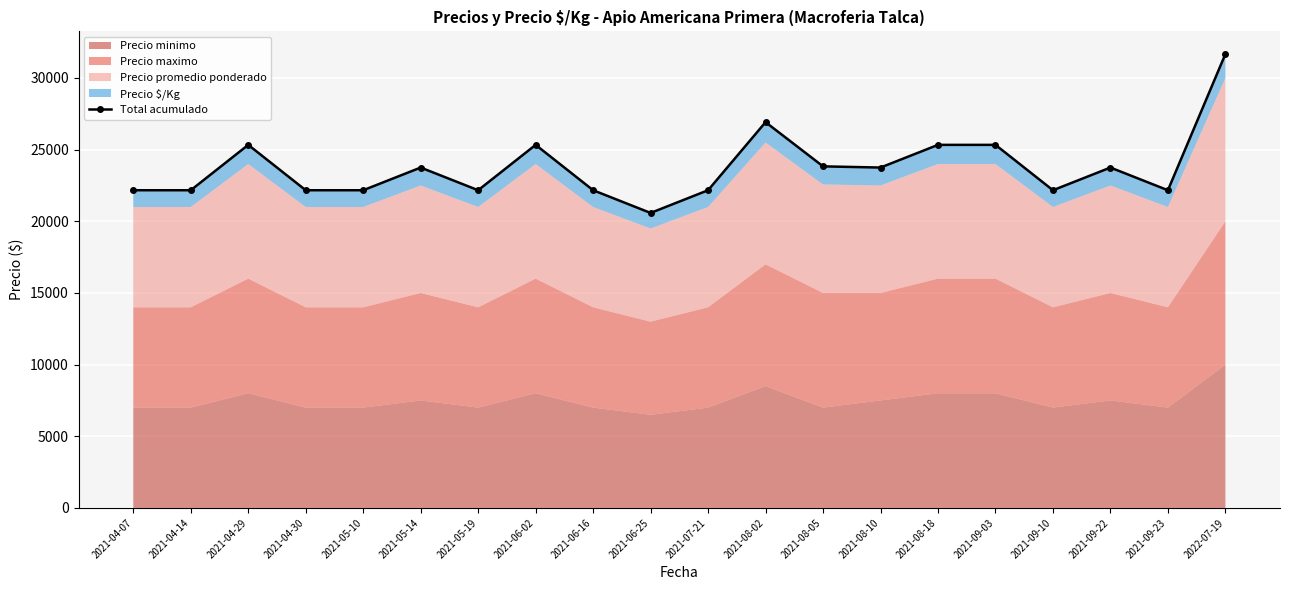

Where does the data first go above 23750?

2021-04-29